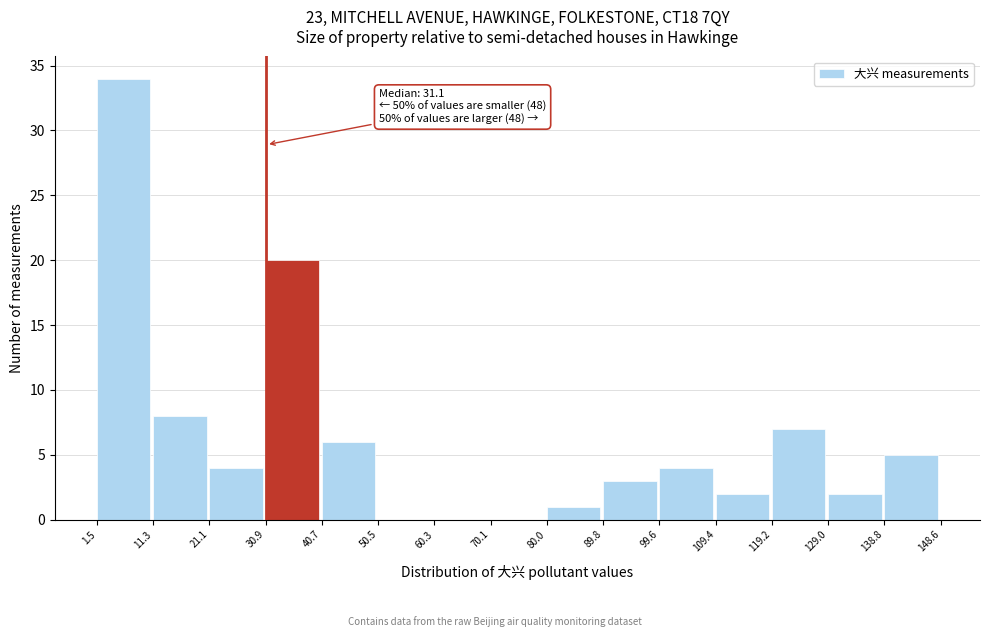

Over which range of the x-axis is the bar tallest?

1.5 to 11.3